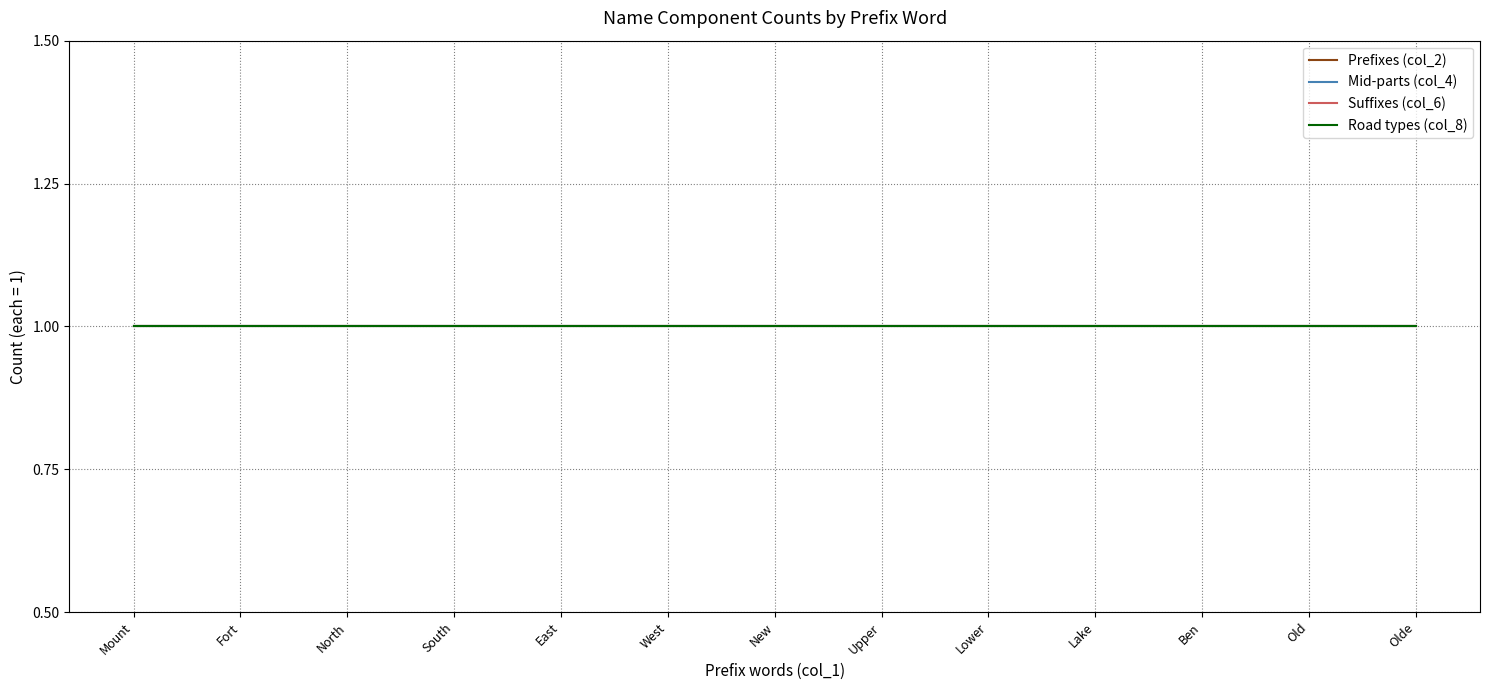

Where is Suffixes nearest to the value 25?

Fort